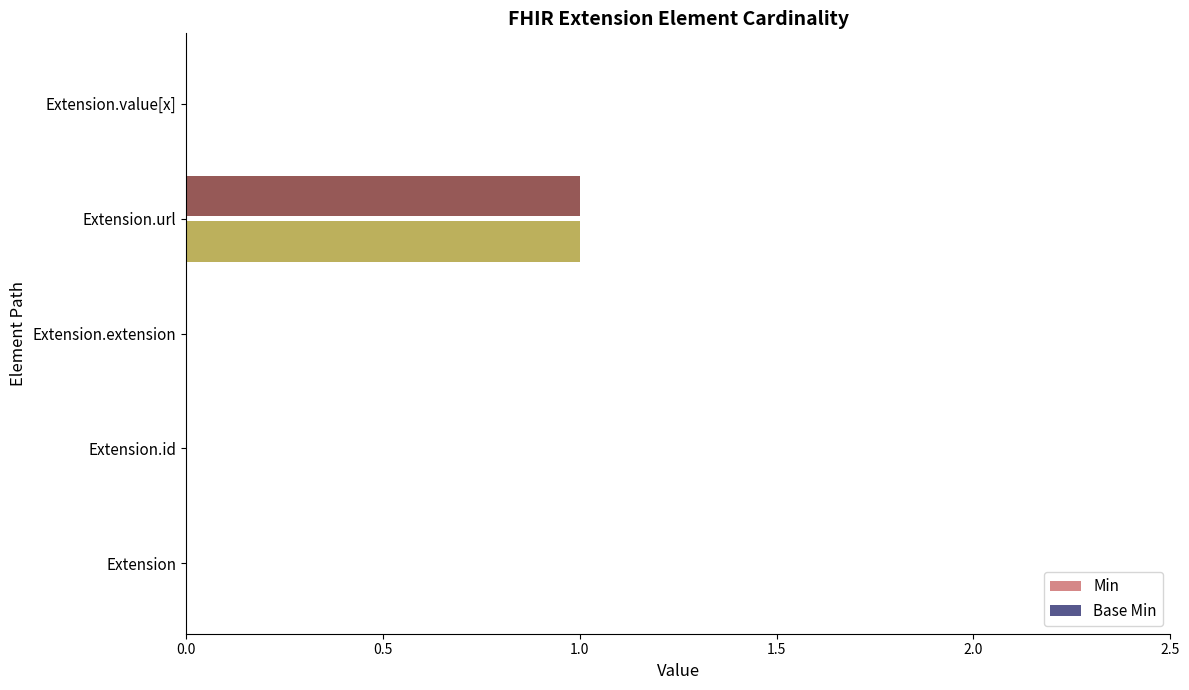

At which category does the chart reach its peak across all series?

Extension.url